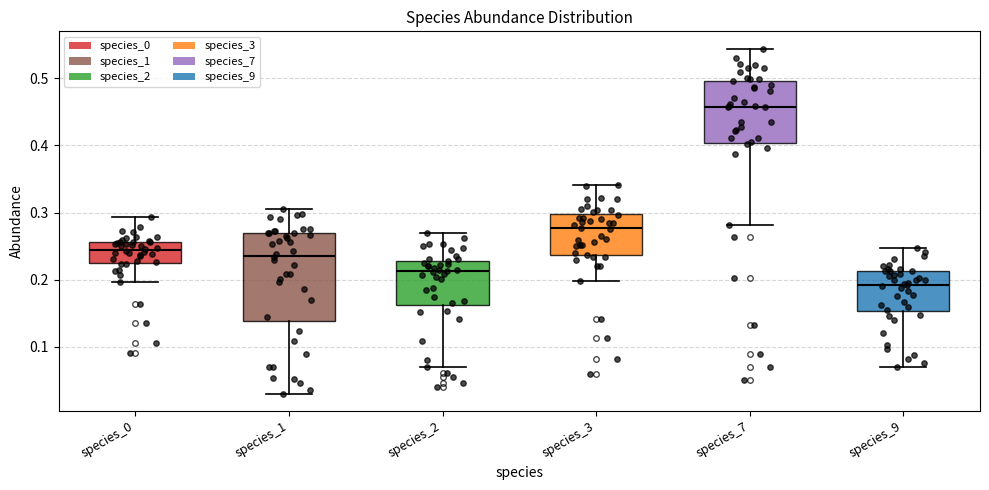

Where does the upper whisker of the box for species_9 end on the y-axis? The values are not printed on the chart, so give them approximately, as read against the axis.

0.25